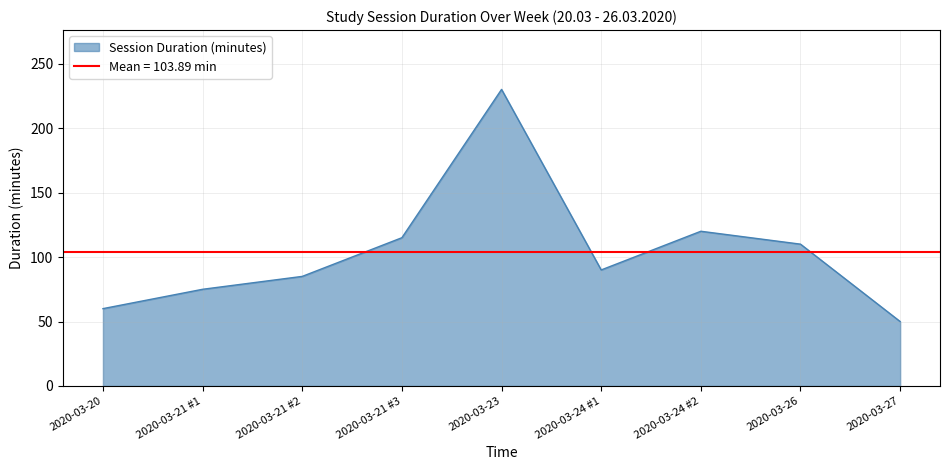

How many points are higher than both their immediate neighbors (excluding endpoints)?

2